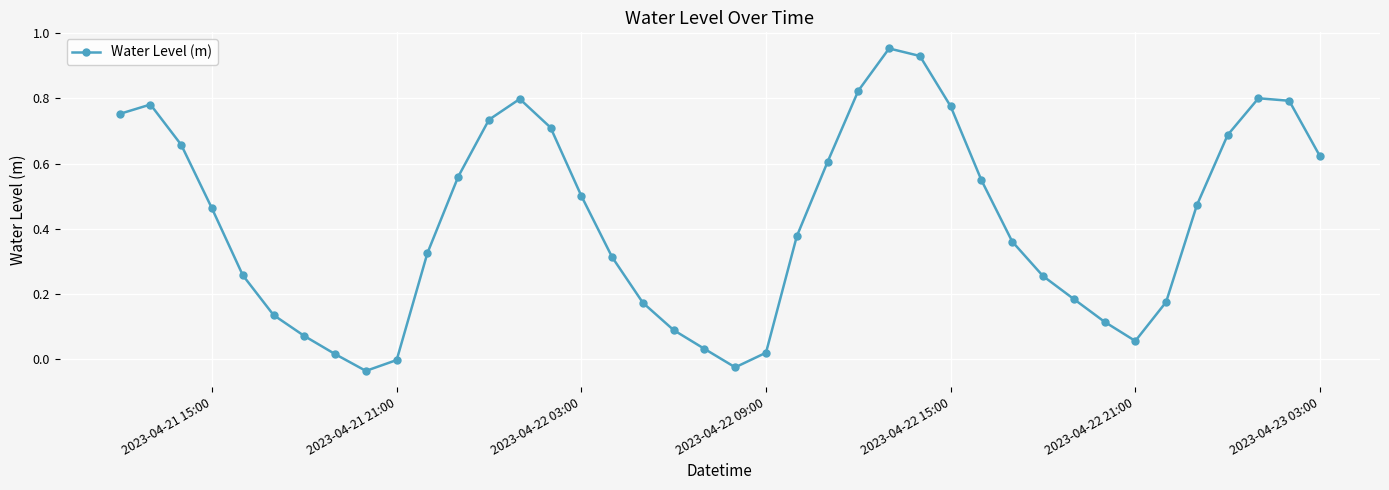

How many points are lower than both their immediate neighbors (excluding endpoints)?

3